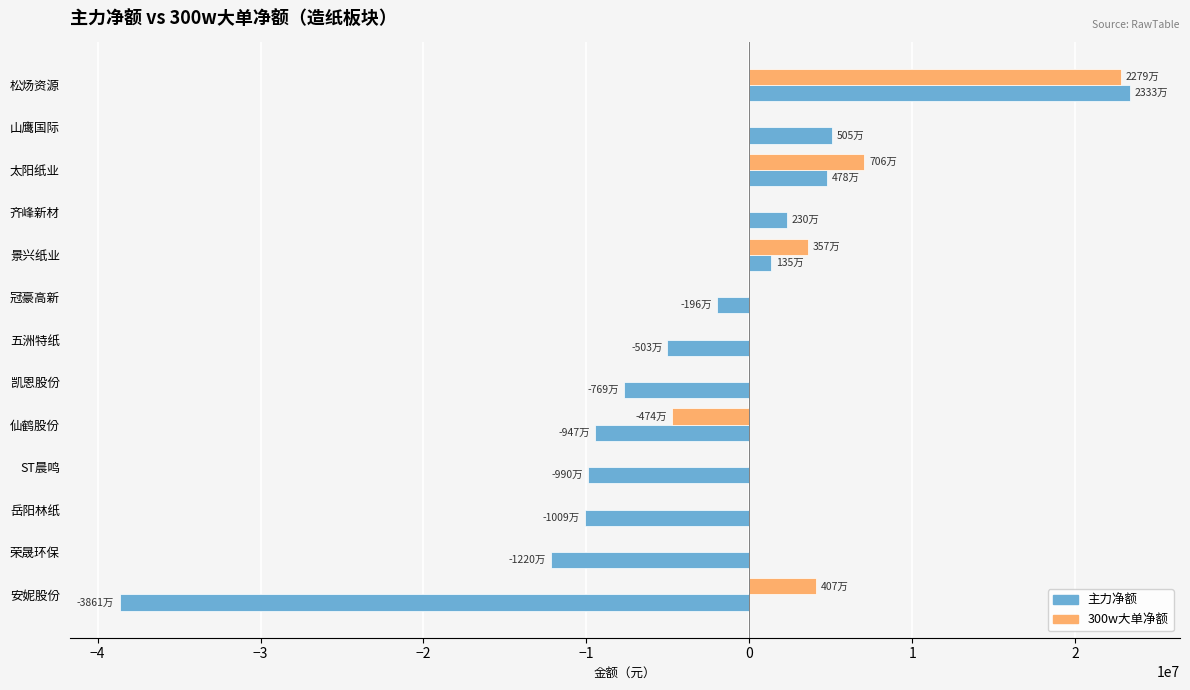

What is the average value of the 主力净额 series?

-4472175